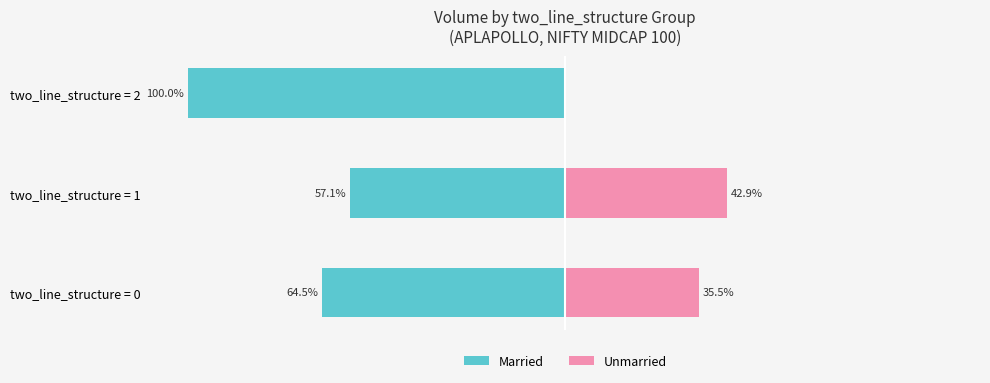

Rank the series by their average value, from lowest to highest.

Married, Unmarried